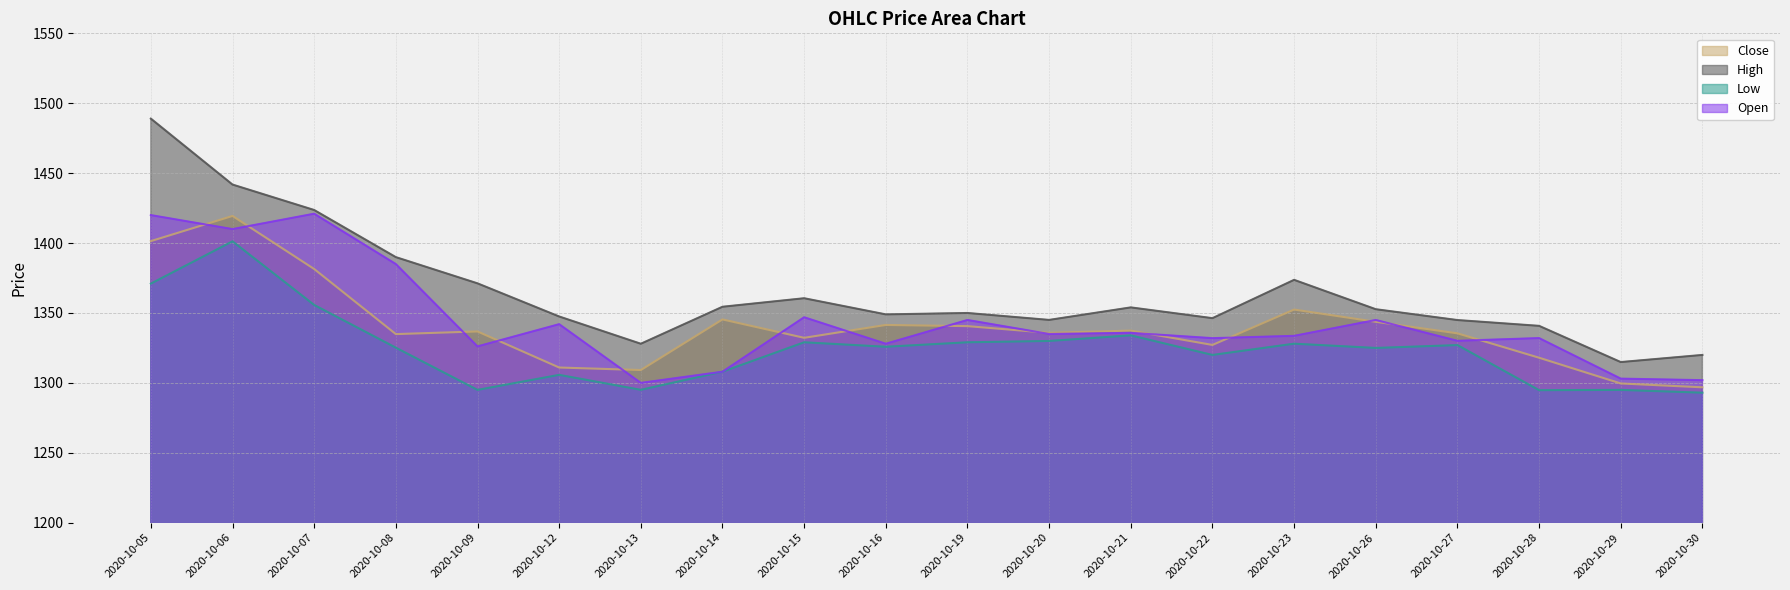

What is the smallest value displayed?

1293.0